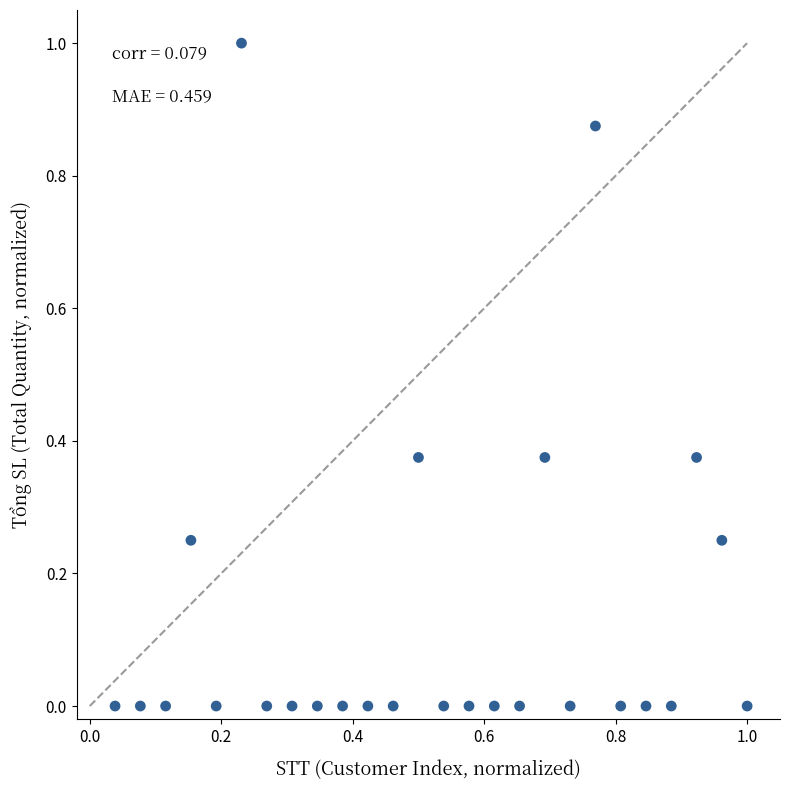

What is the range of X values (max minus min)?

1.0